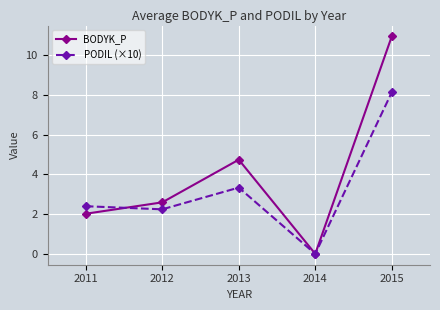

Where does the PODIL (×10) series first go above 2?

2011